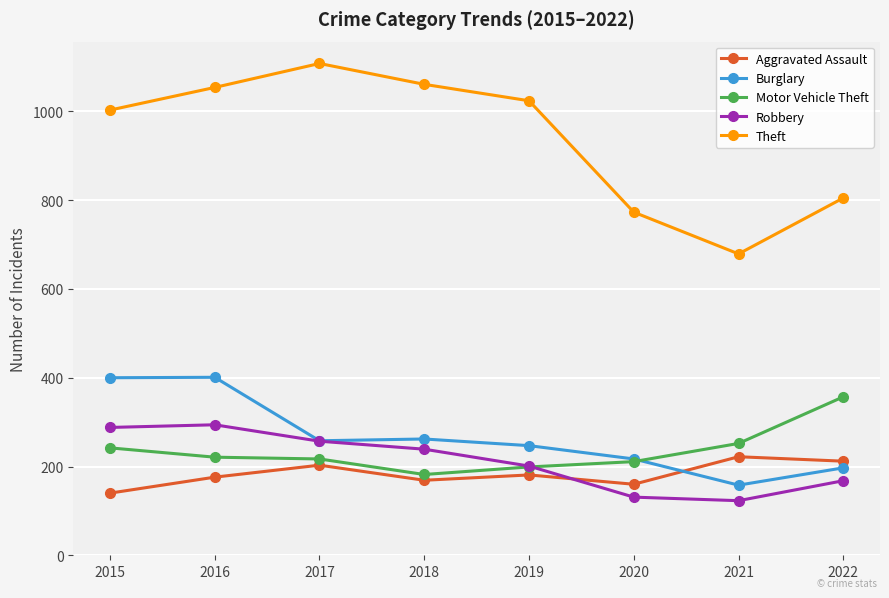

What are all the series names shown in the legend?

Aggravated Assault, Burglary, Motor Vehicle Theft, Robbery, Theft